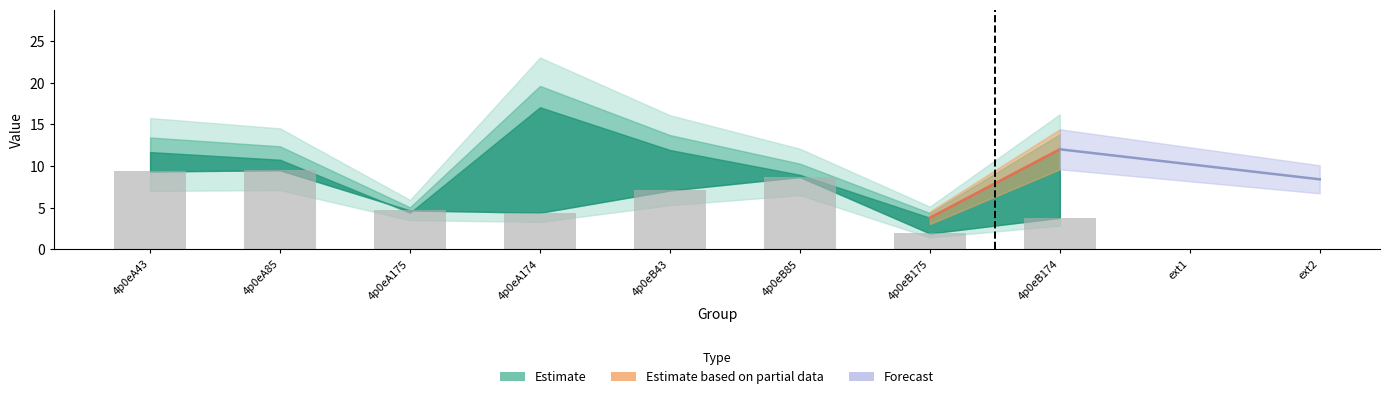

Approximately how many times larger is the value at 4p0eB85 compared to 4p0eB174?

2.3